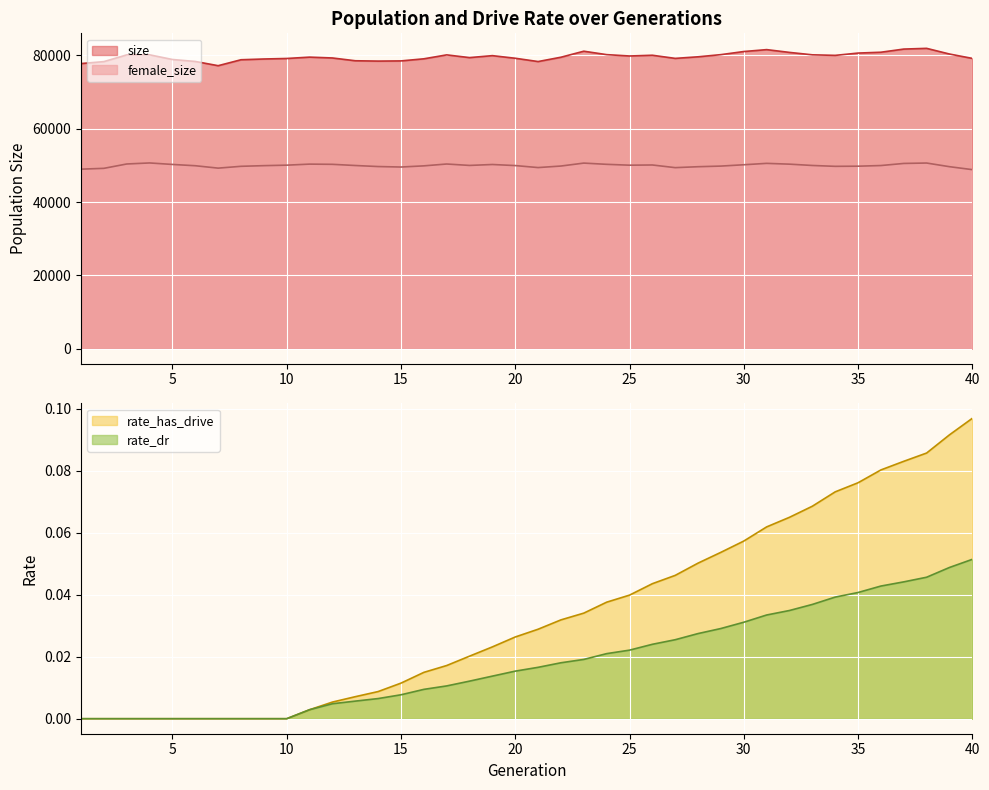

At 4, list the series in order from smallest to largest.

rate_dr, rate_has_drive, female_size, size